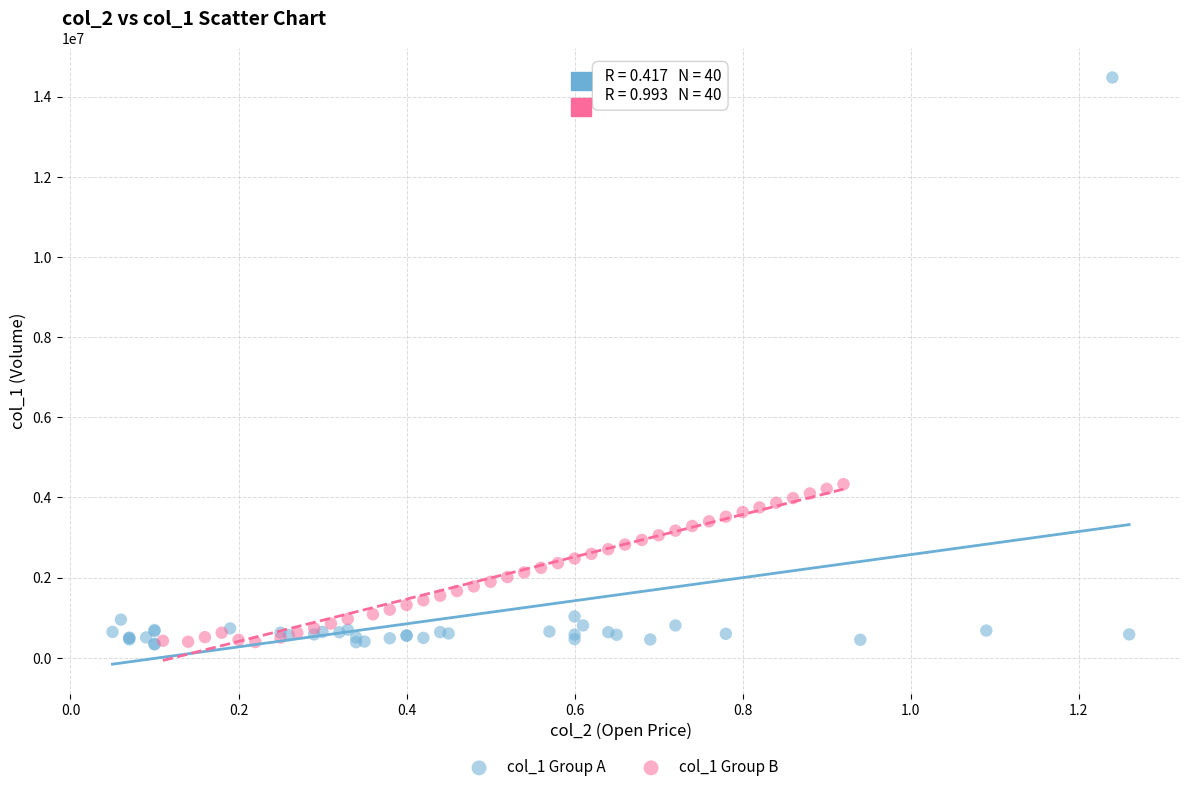

Which series contains the highest Y value?

col_1 Group A